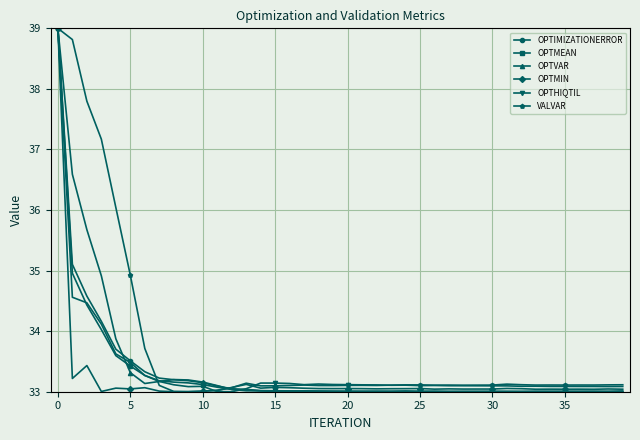

What is the minimum value shown in the chart?

33.0